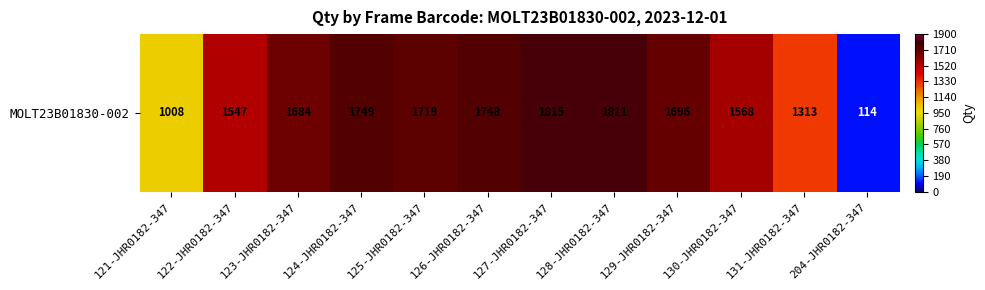

Reading left to right, list all the values displayed in this chart.

1008	1547	1684	1749	1719	1748	1815	1811	1696	1568	1313	114